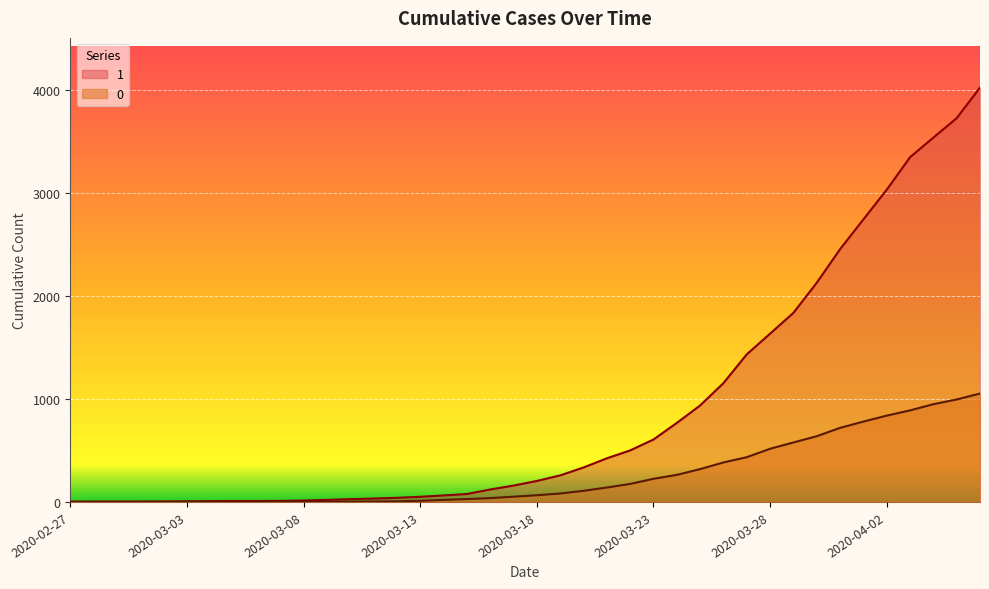

What is the difference between the 1 values at 2020-03-02 and 2020-03-24?

763